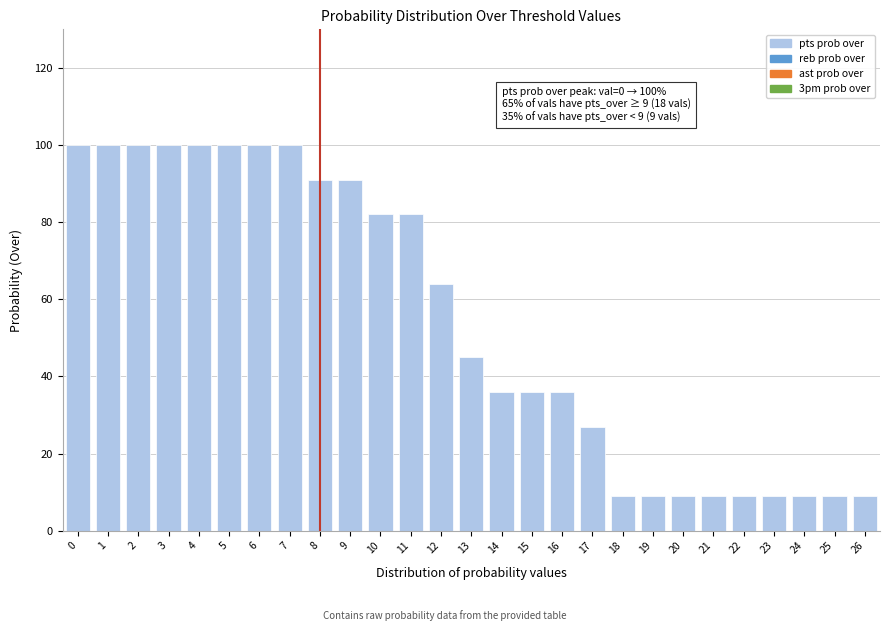

Reading left to right, what are all the values shown in this chart?

100	100	100	100	100	100	100	100	91	91	82	82	64	45	36	36	36	27	9	9	9	9	9	9	9	9	9